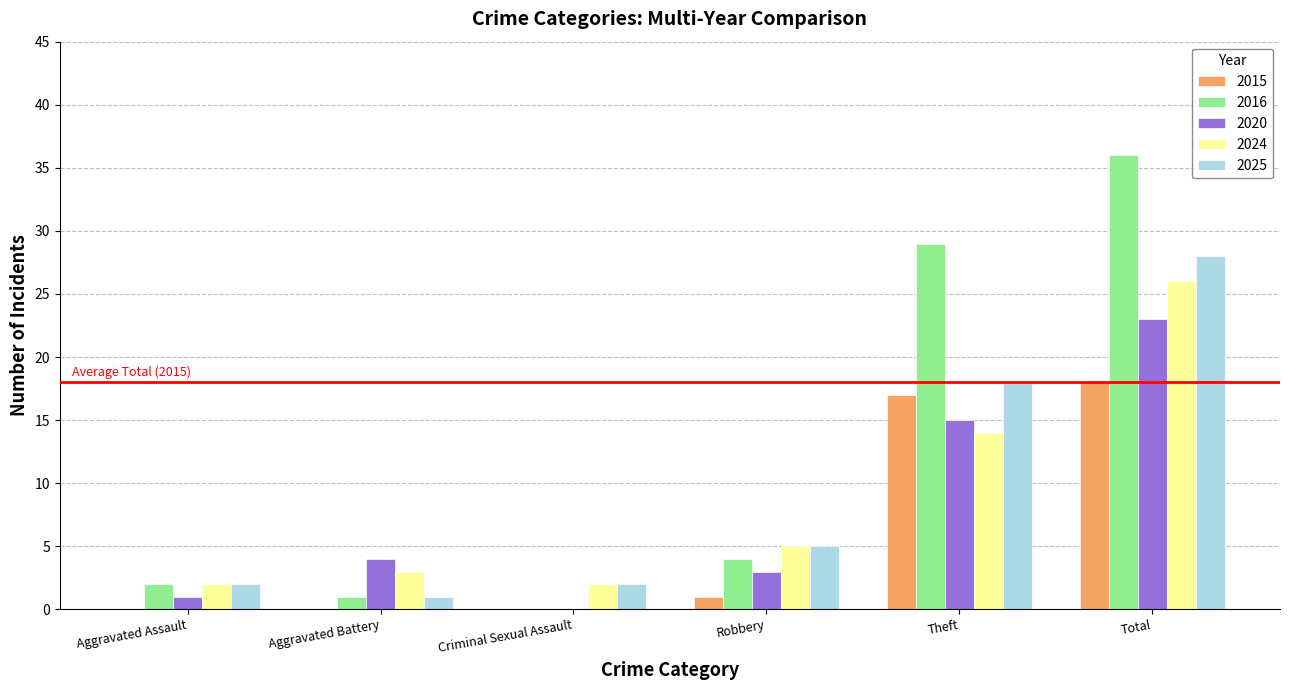

How many groups of bars are there?

6